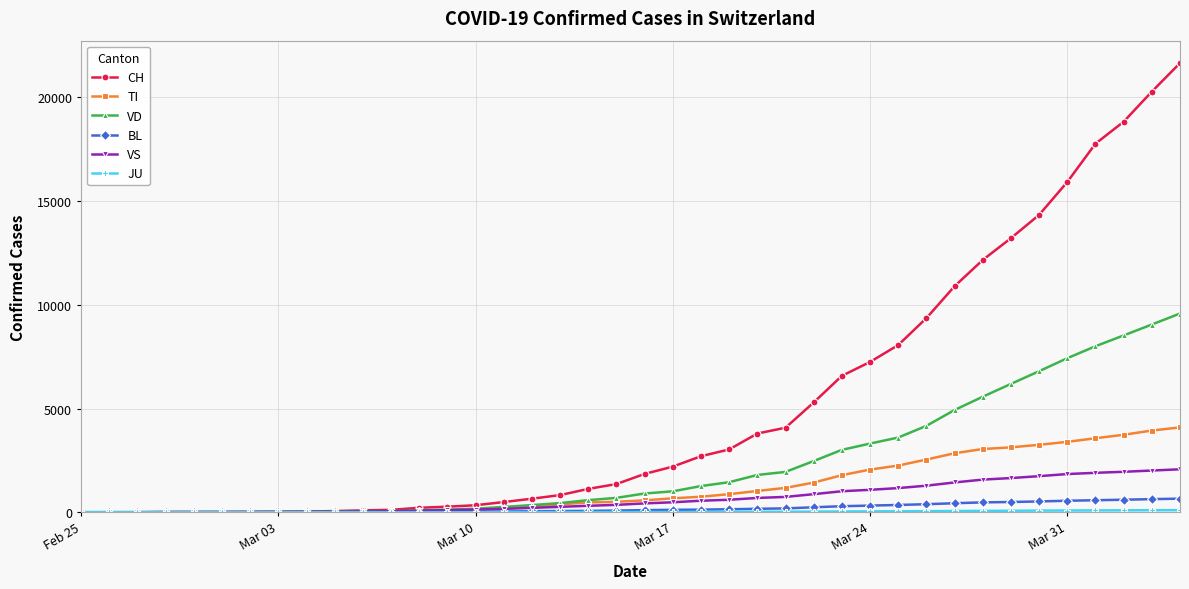

What is the maximum value shown in the chart?

21652